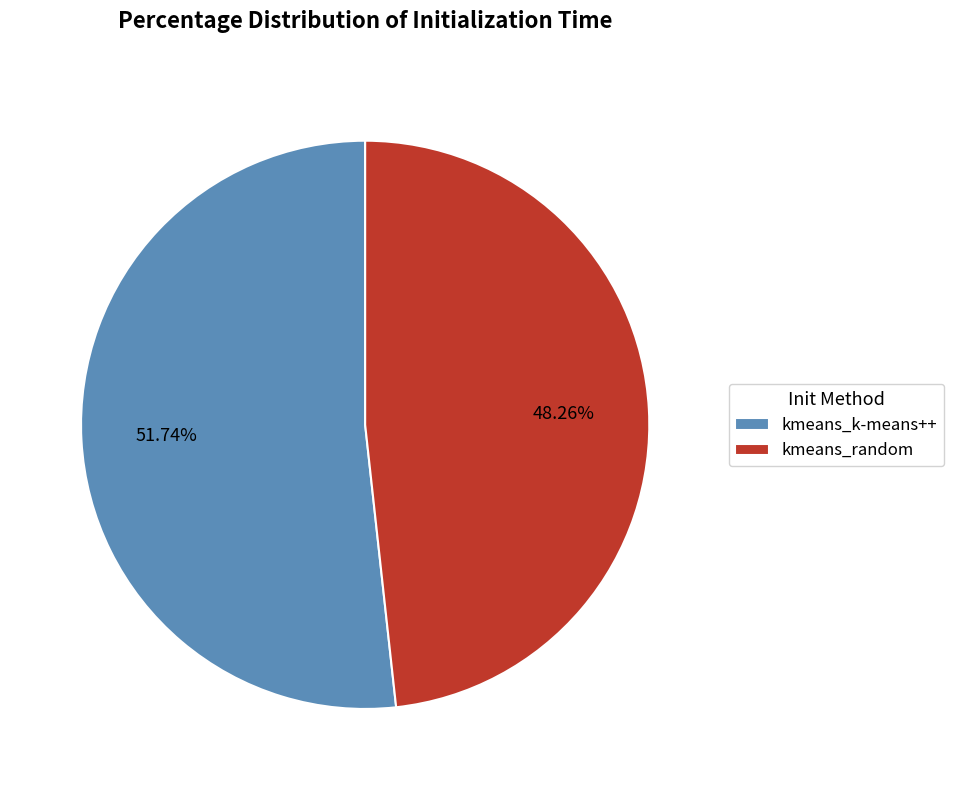

Rank the categories by value from lowest to highest.

kmeans_random, kmeans_k-means++